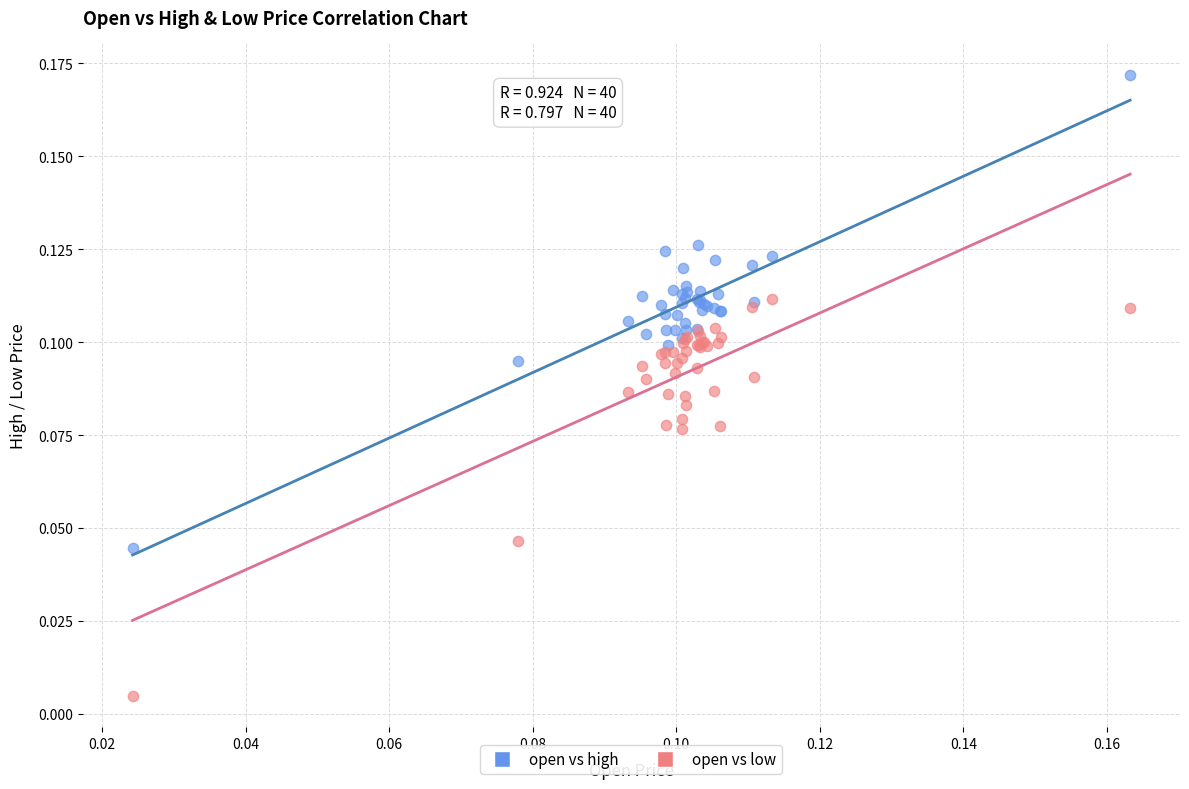

Which series contains the highest Y value?

open vs high